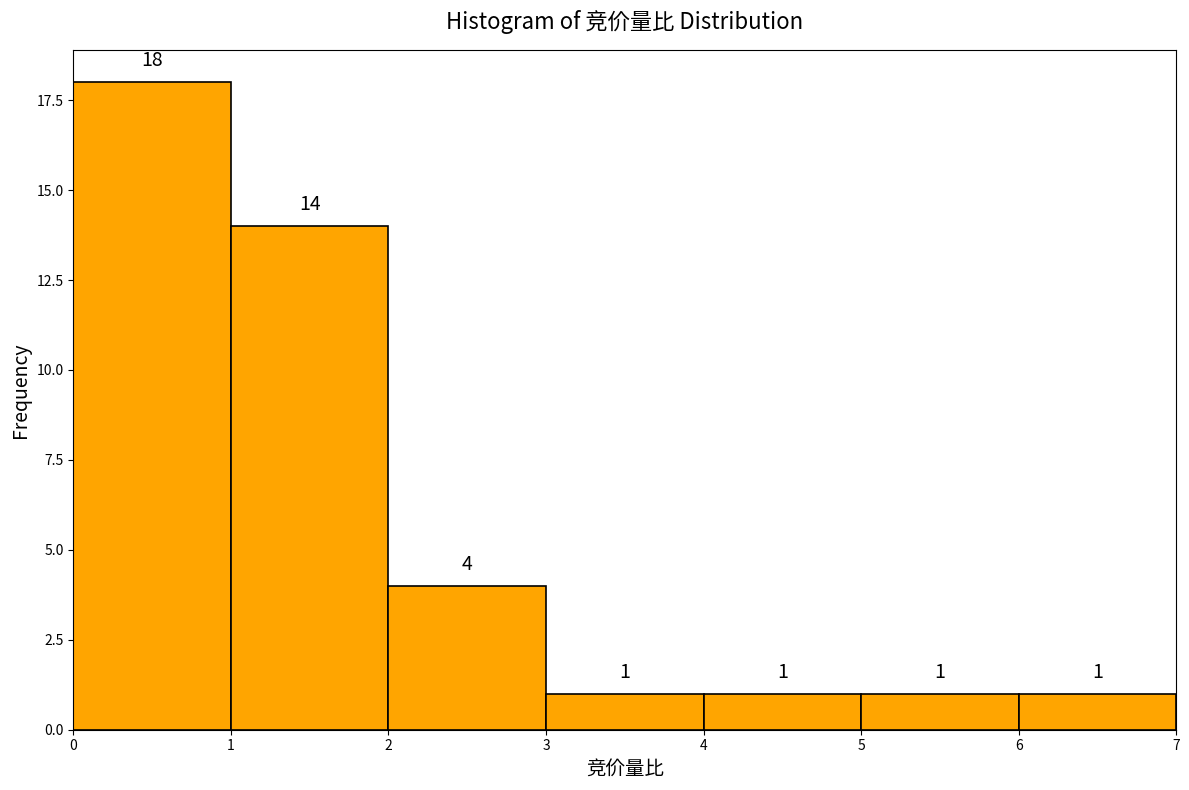

How tall is the bar that spans 1 to 2 on the x-axis?

14